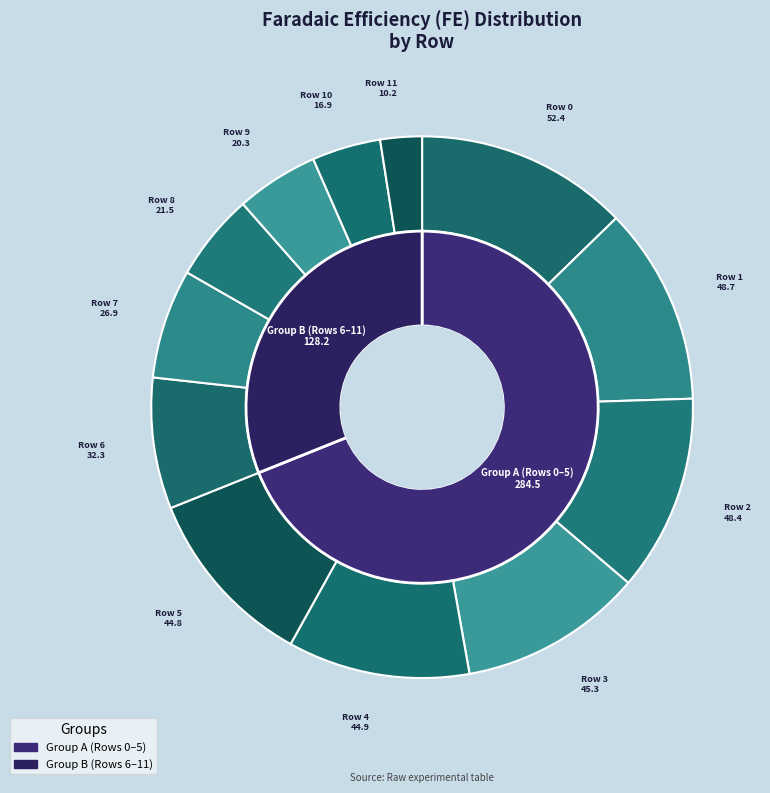

Does Row 11 represent more than half of the total?

No